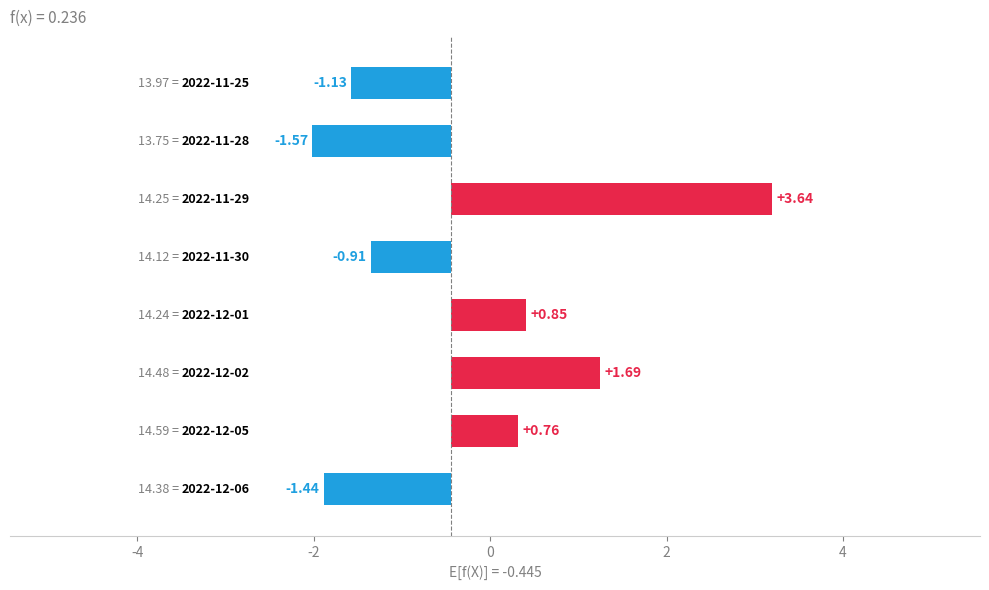

Reading left to right, transcribe all the data shown in this chart.

-1.4	0.8	1.7	0.8	-0.9	3.6	-1.6	-1.1